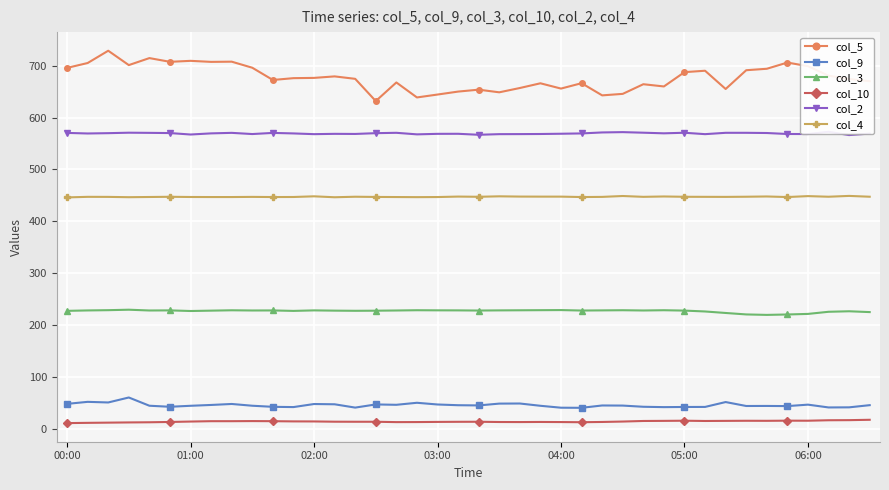

True or false: col_9 and col_4 intersect in this chart.

False